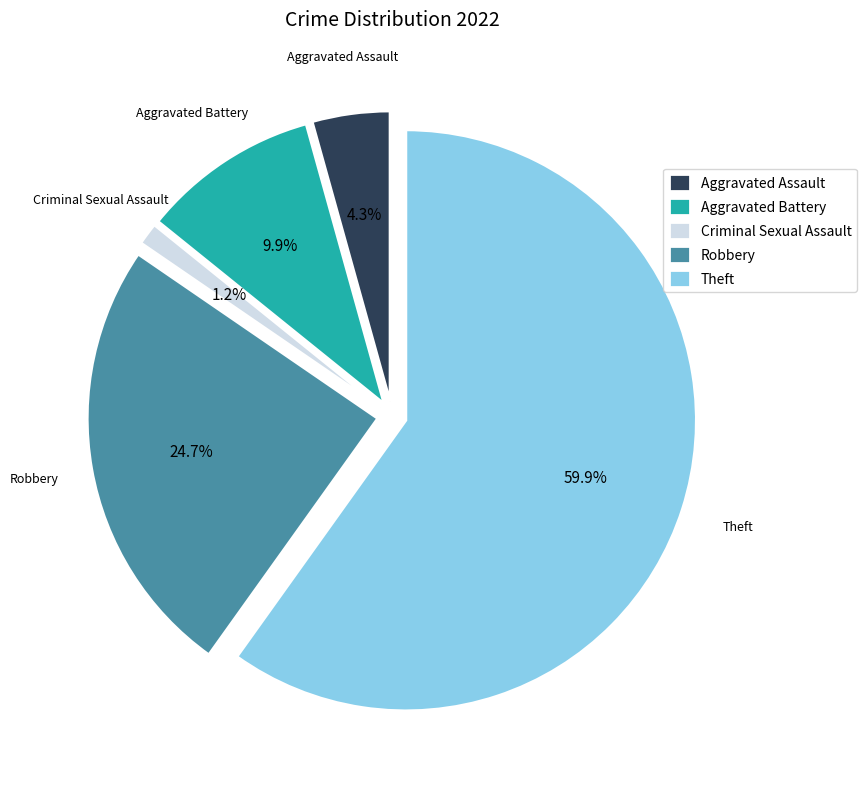

How many segments does this pie chart have?

5